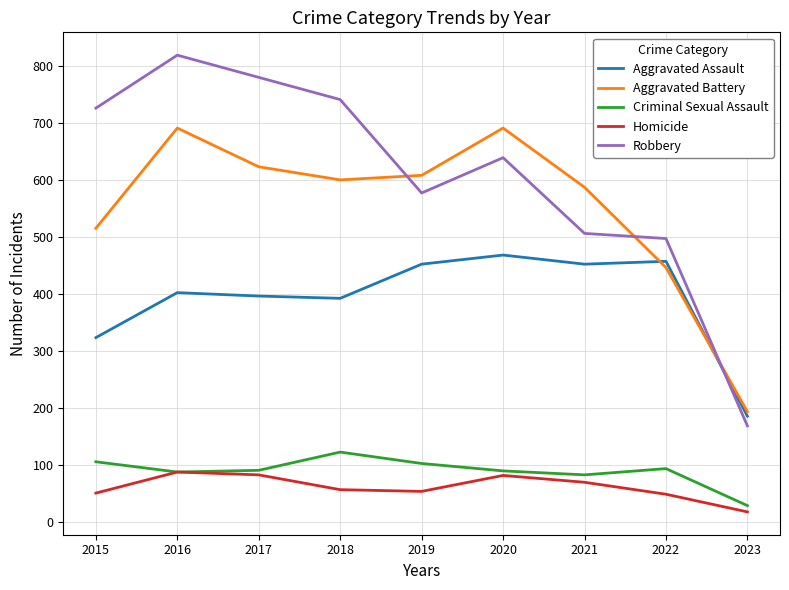

Which category has the lowest value in the Homicide series?

2023